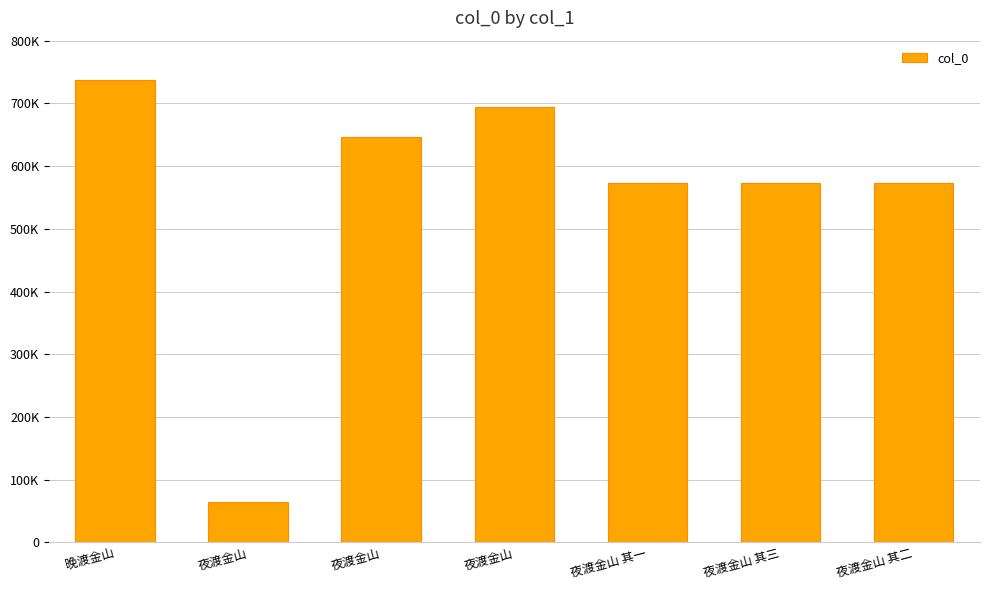

Reading left to right, what are all the values shown in this chart?

736911	64402	646782	693893	573690	573692	573691